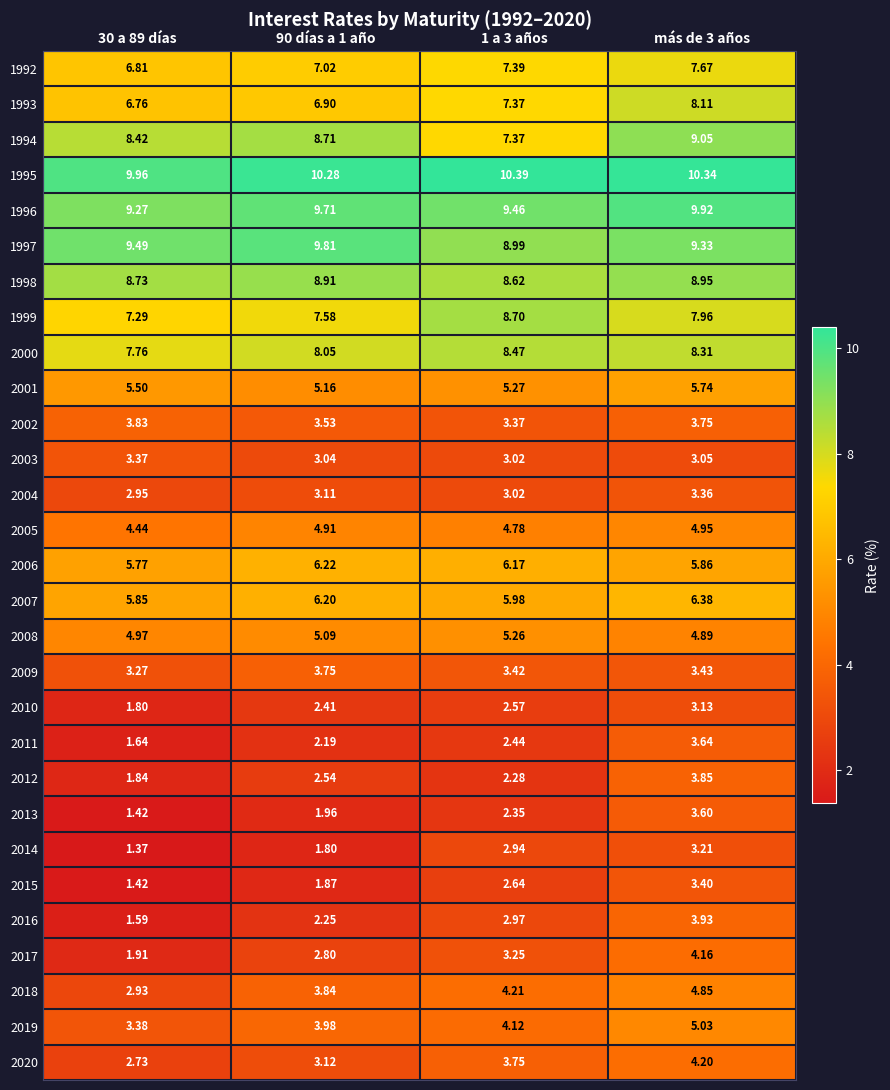

Is the value of 2016 at 90 días a 1 año greater than the value of 1992 at más de 3 años?

No